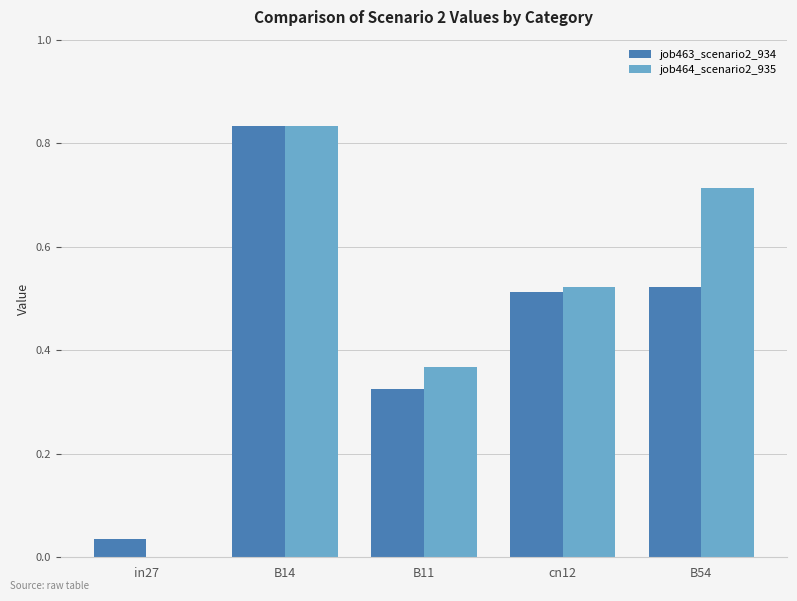

Which series has the largest total across all categories?

job464_scenario2_935